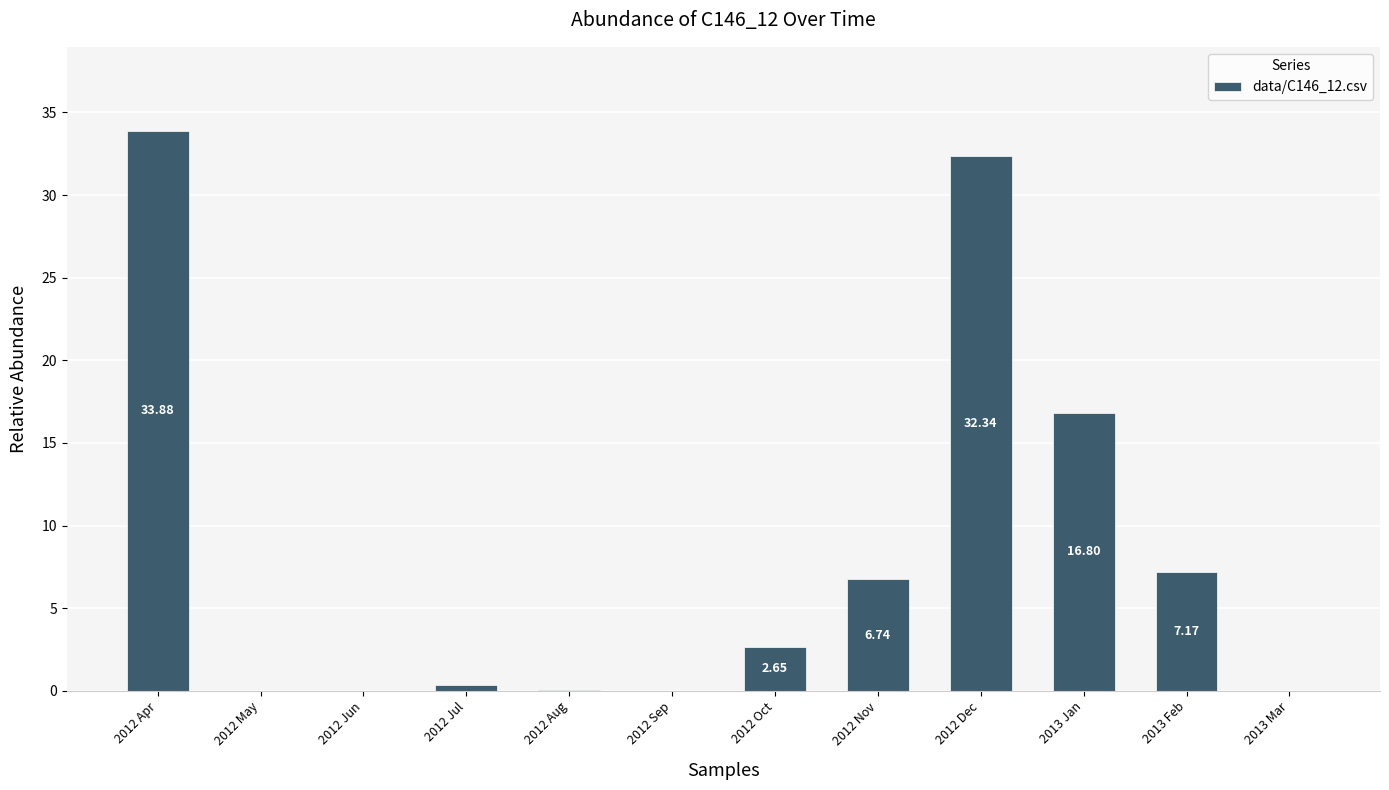

What is the sum of all values?

100.0